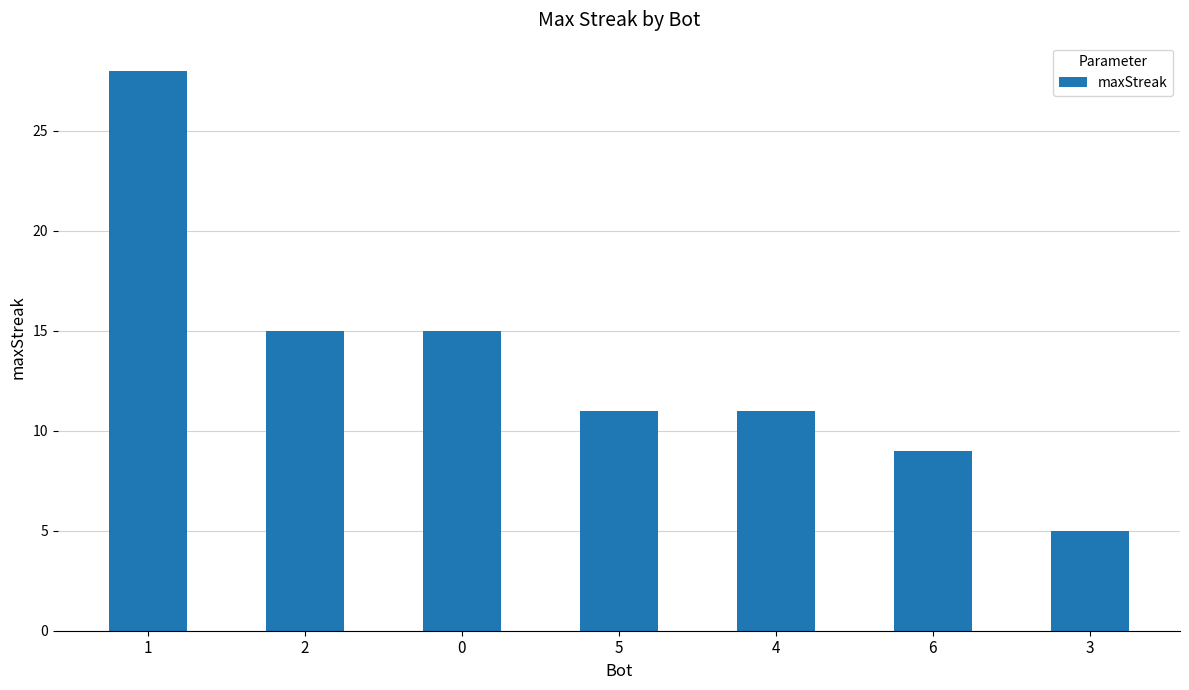

What position from the right is 5?

4